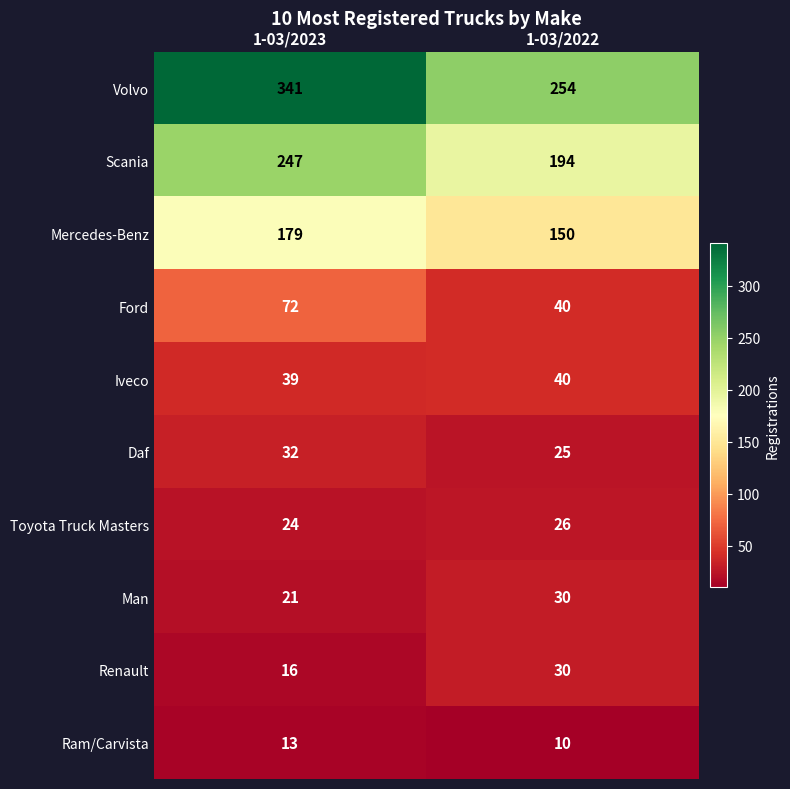

Which series has the largest total across all categories?

Volvo